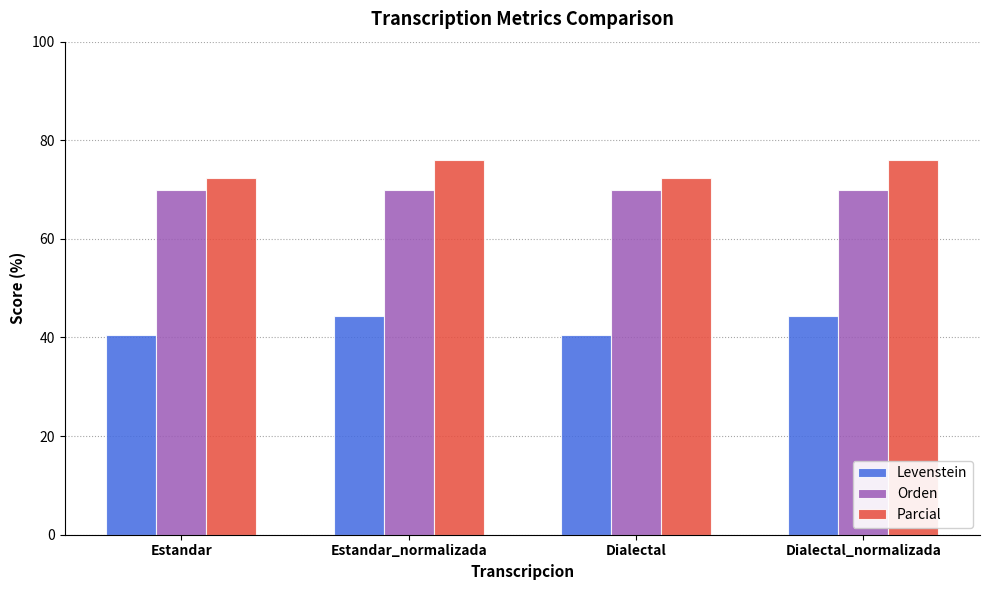

Reading right to left, extract all data points from this chart.

Levenstein: 44.4	40.5	44.4	40.5
Orden: 69.8	69.8	69.8	69.8
Parcial: 76.0	72.4	76.0	72.4